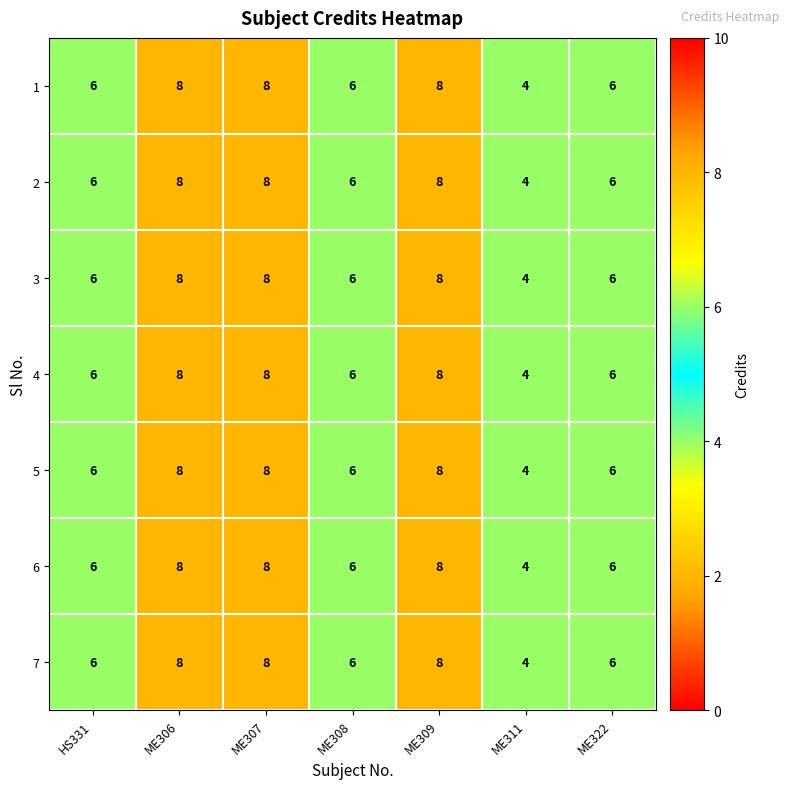

What is the approximate value of 5 at HS331?

6